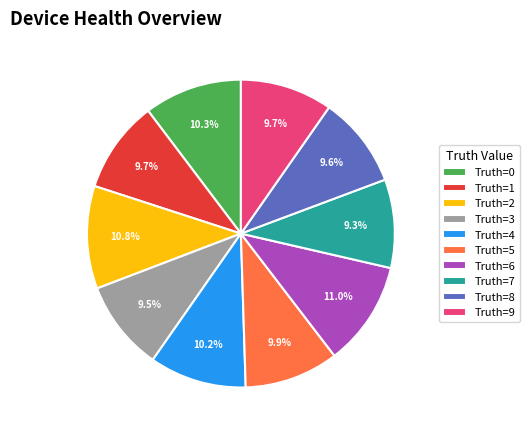

How many slices are in this pie chart?

10